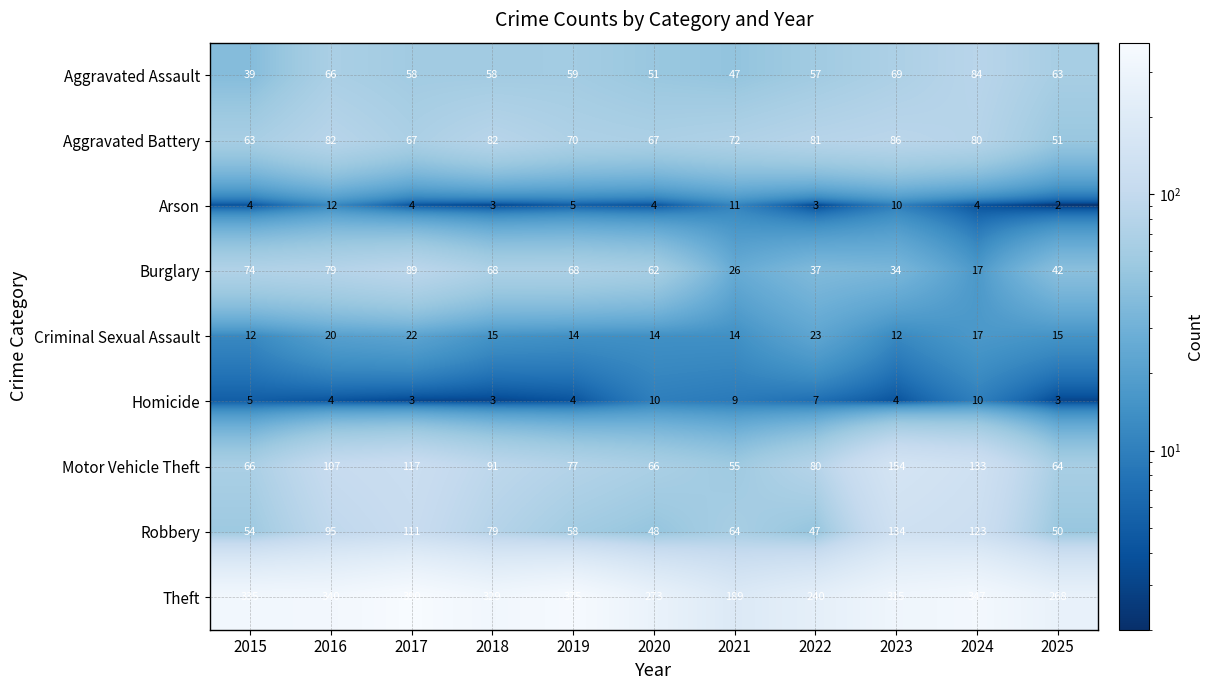

At 2021, list the series in order from largest to smallest.

Theft, Aggravated Battery, Robbery, Motor Vehicle Theft, Aggravated Assault, Burglary, Criminal Sexual Assault, Arson, Homicide